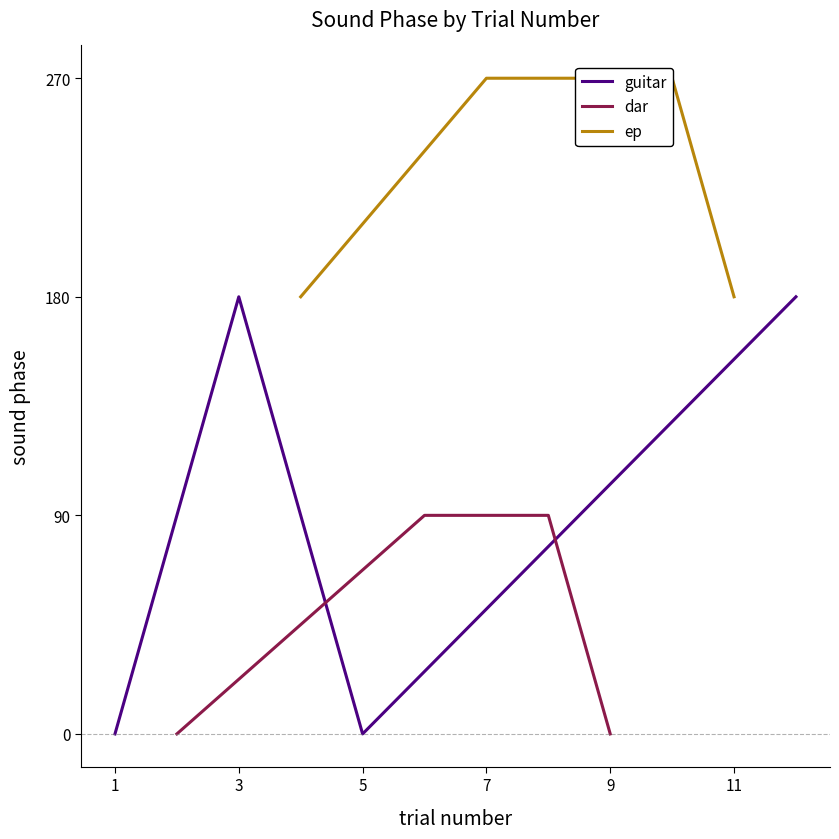

What is the maximum value for ep?

270